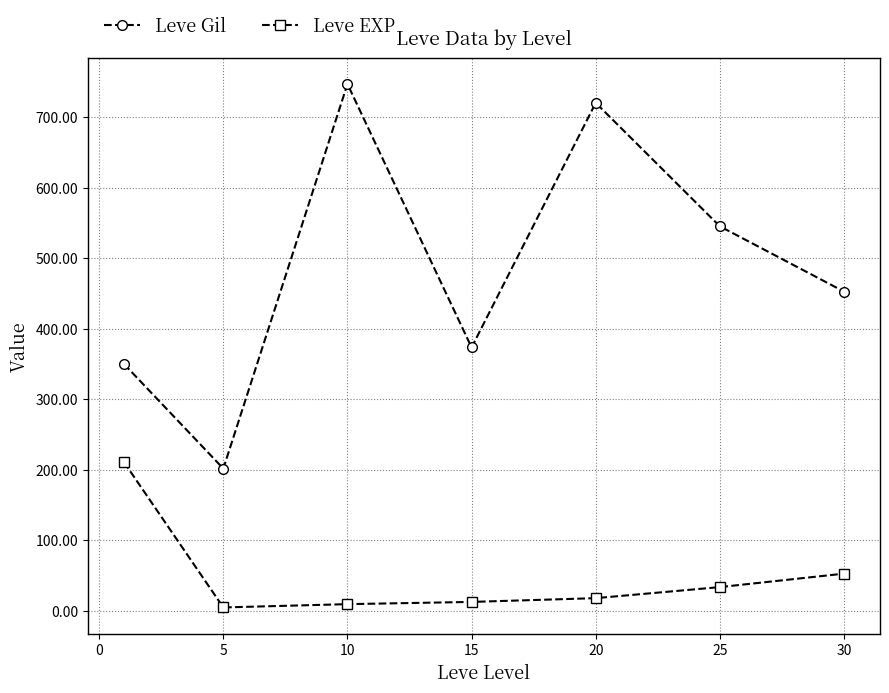

What is the smallest value displayed?

4.8